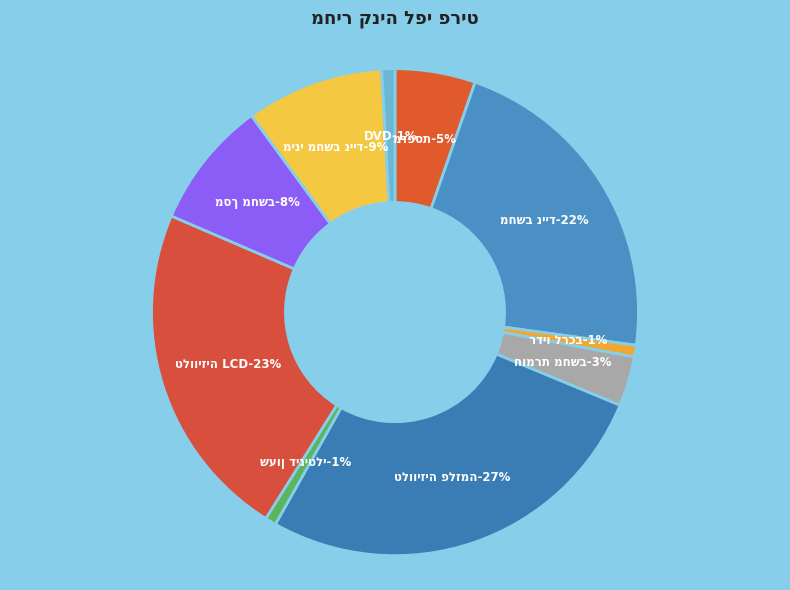

Is it true that טלוויזיה LCD is 13% of the pie?

False